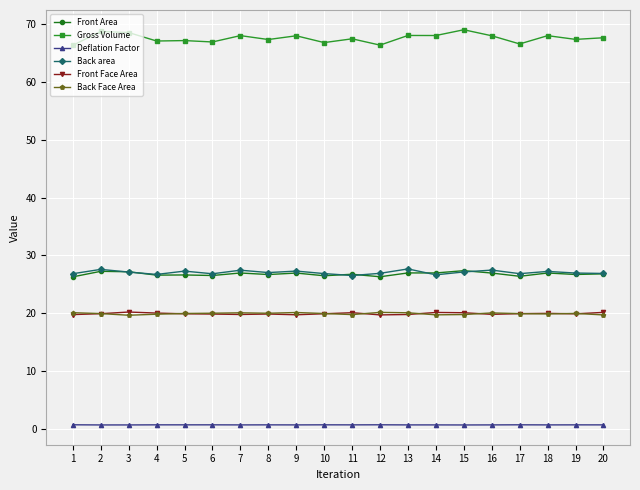

What is the value of the Back area point at the 11th from the left?

26.5